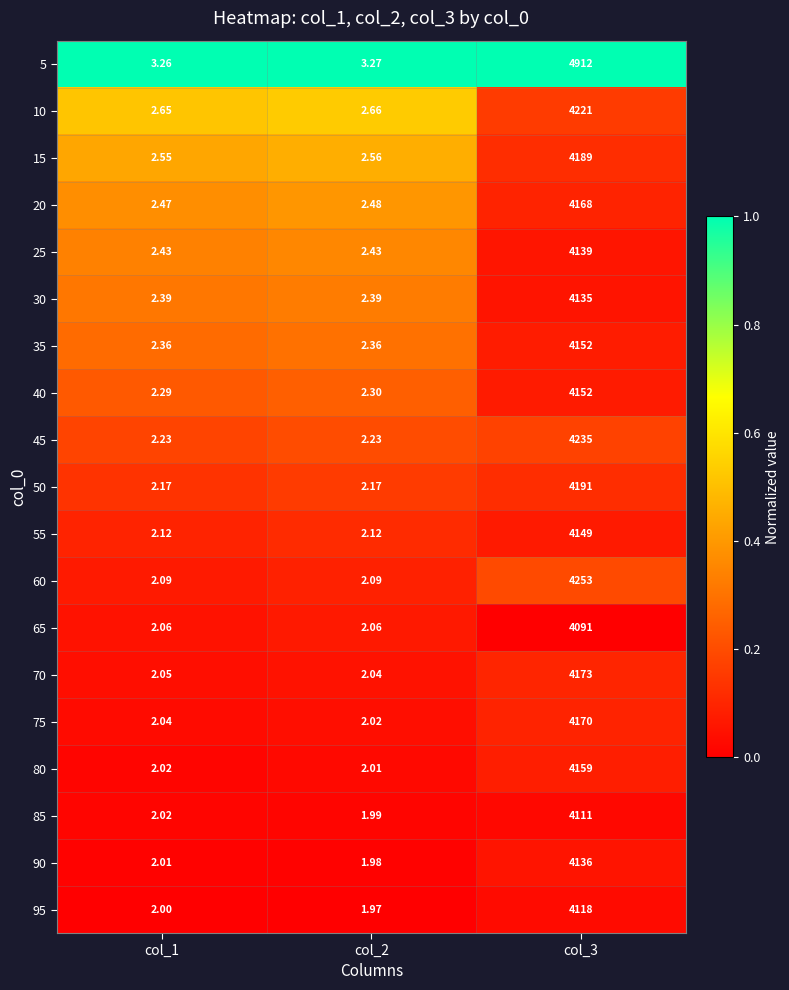

Reading right to left, extract all data points from this chart.

5: col_3=4912.0	col_2=3.3	col_1=3.3
10: col_3=4221.0	col_2=2.7	col_1=2.6
15: col_3=4189.0	col_2=2.6	col_1=2.5
20: col_3=4168.0	col_2=2.5	col_1=2.5
25: col_3=4139.0	col_2=2.4	col_1=2.4
30: col_3=4135.0	col_2=2.4	col_1=2.4
35: col_3=4152.0	col_2=2.4	col_1=2.4
40: col_3=4152.0	col_2=2.3	col_1=2.3
45: col_3=4235.0	col_2=2.2	col_1=2.2
50: col_3=4191.0	col_2=2.2	col_1=2.2
55: col_3=4149.0	col_2=2.1	col_1=2.1
60: col_3=4253.0	col_2=2.1	col_1=2.1
65: col_3=4091.0	col_2=2.1	col_1=2.1
70: col_3=4173.0	col_2=2.0	col_1=2.0
75: col_3=4170.0	col_2=2.0	col_1=2.0
80: col_3=4159.0	col_2=2.0	col_1=2.0
85: col_3=4111.0	col_2=2.0	col_1=2.0
90: col_3=4136.0	col_2=2.0	col_1=2.0
95: col_3=4118.0	col_2=2.0	col_1=2.0